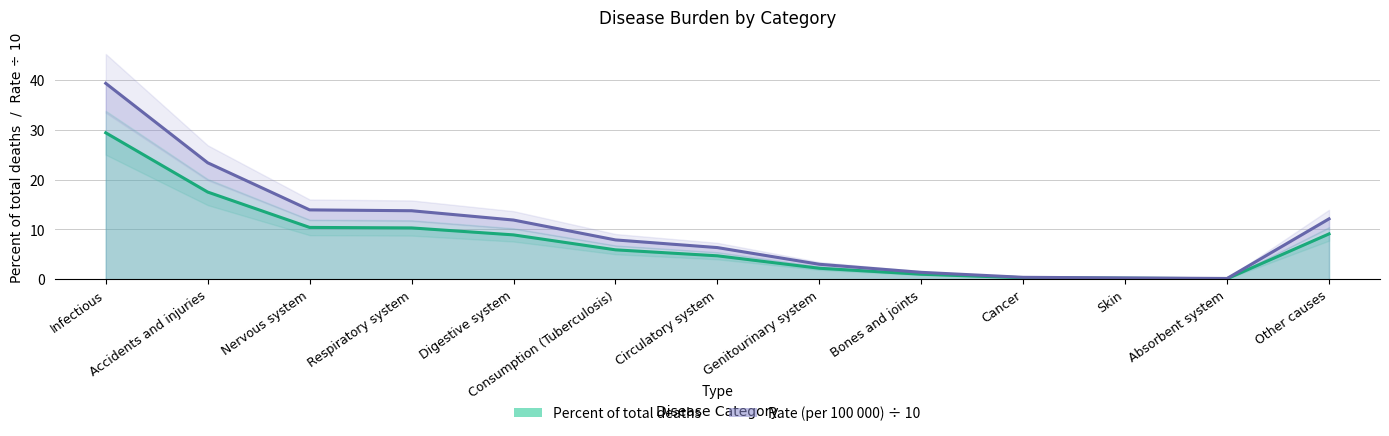

What value does the Rate (per 100000) series have at Digestive system?

11.9